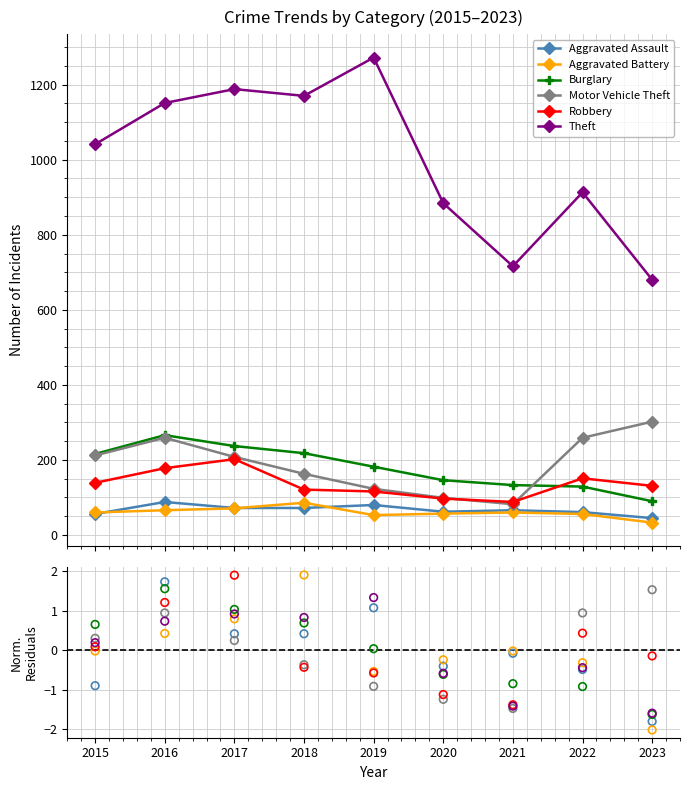

At how many categories does at least one series exceed 0?

7